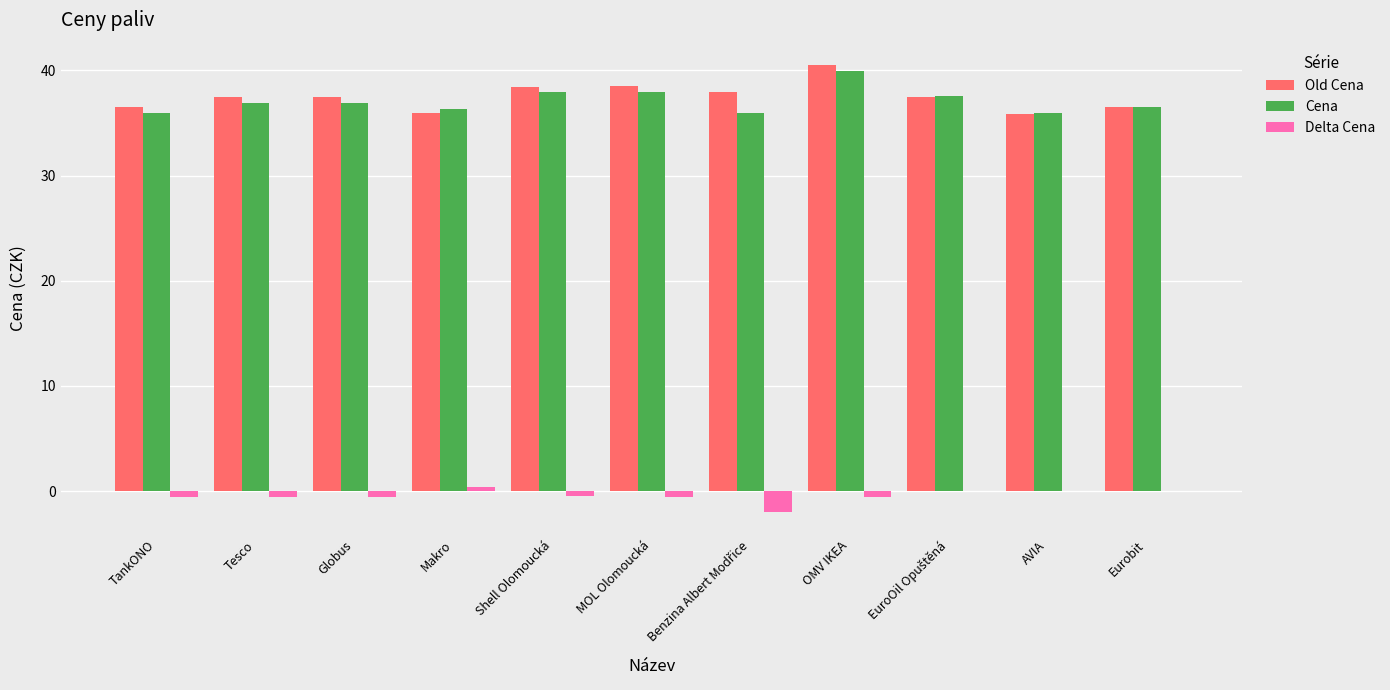

At which category is the sum across all series the highest?

OMV IKEA